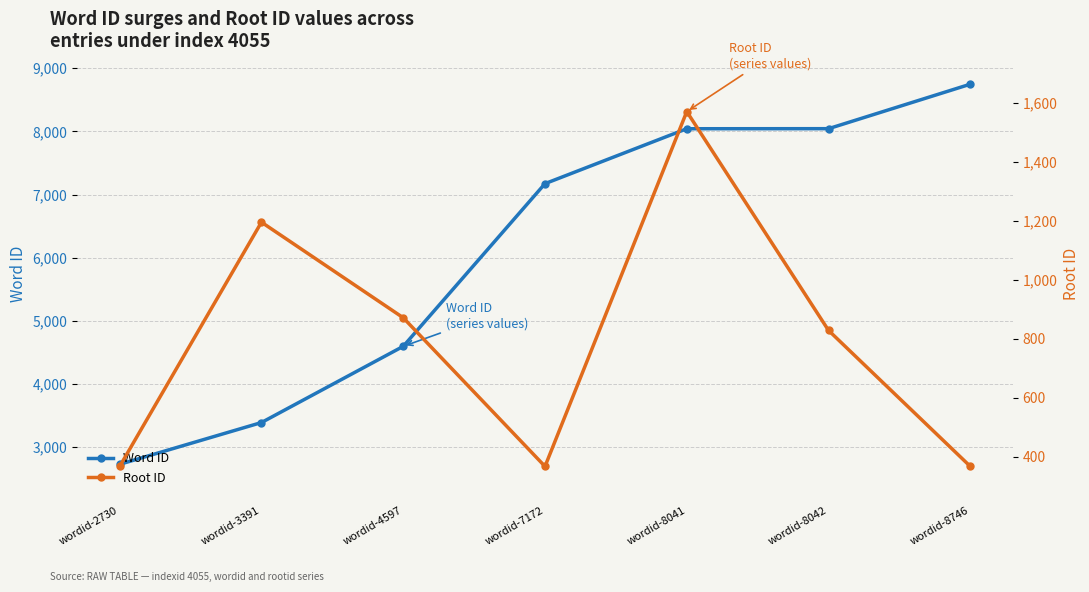

Which series has the widest spread of values?

Word ID